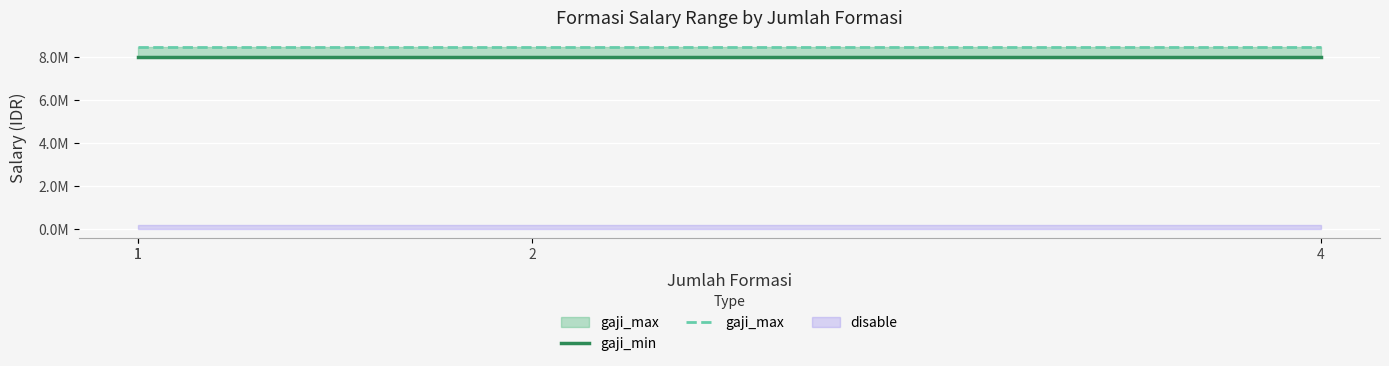

Which has a higher value, 4 or 2?

4